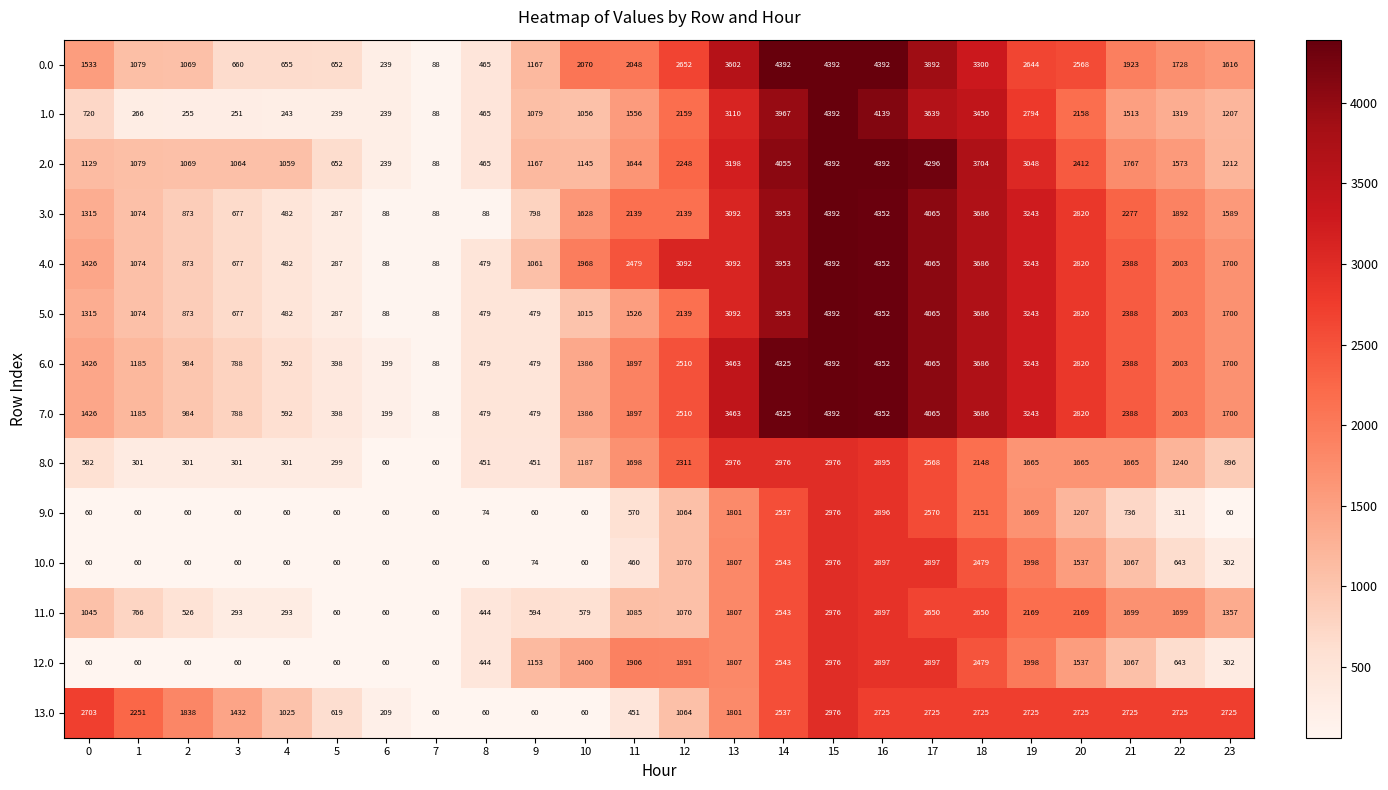

The 5.0 series shows 133 at 8. True or false?

False